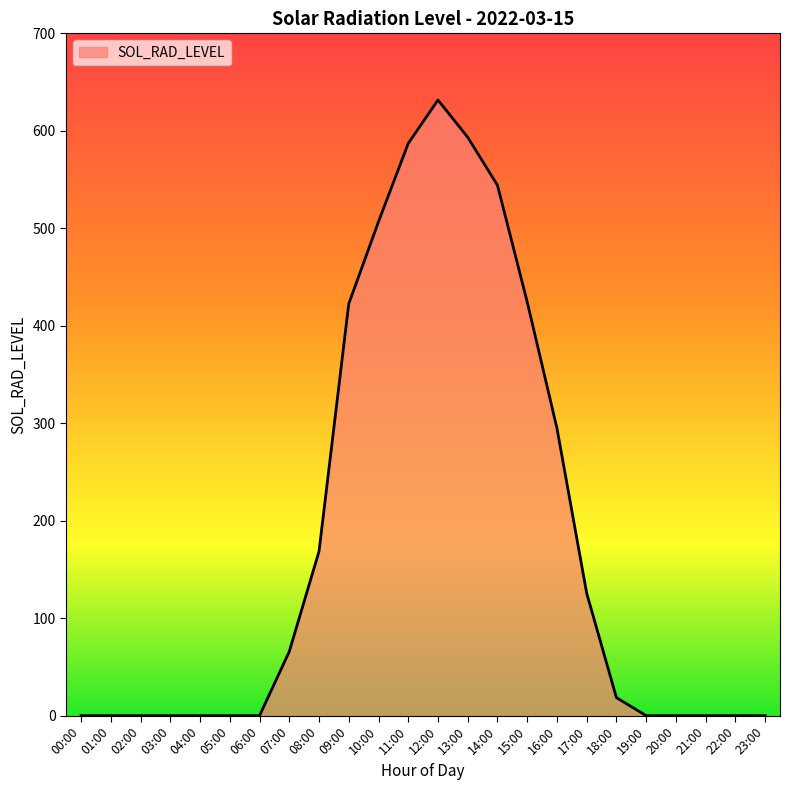

True or false: the data shows 294.9 at 16:00.

True